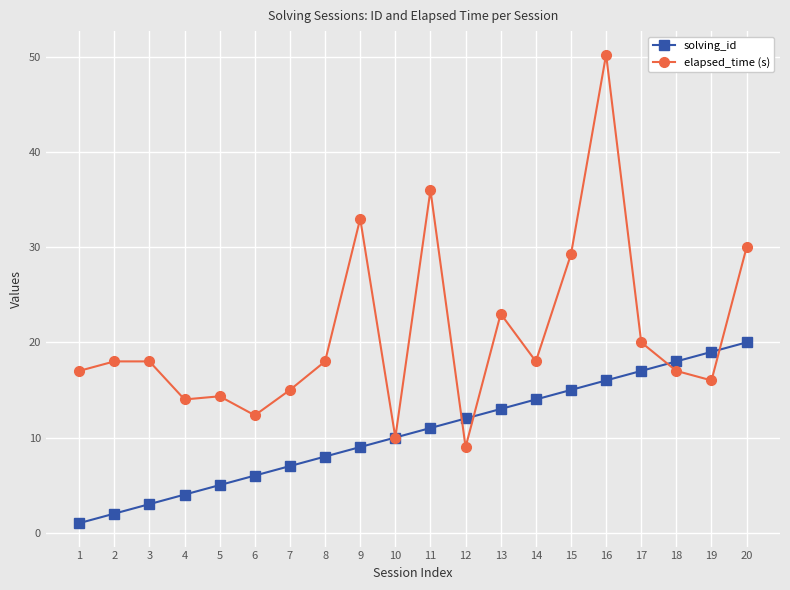

Which series changed the most between 2 and 13?

solving_id